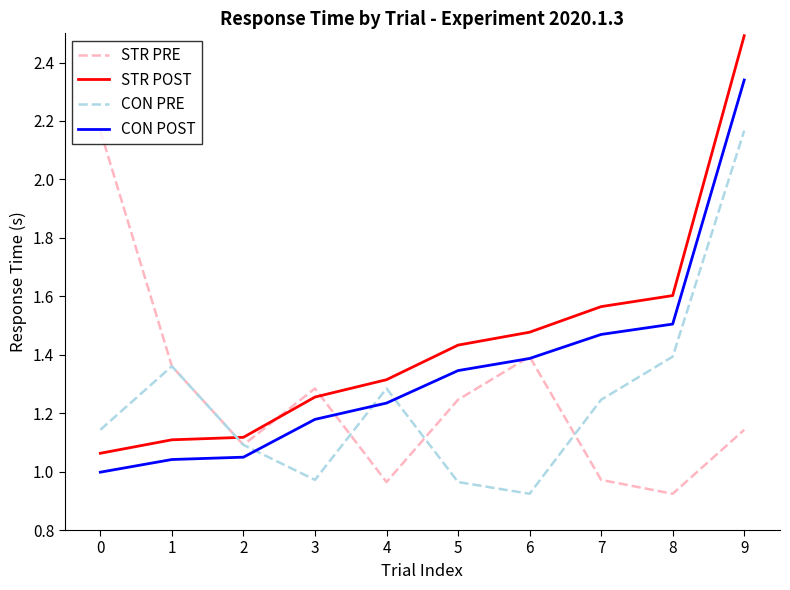

How many categories are shown in the chart?

10